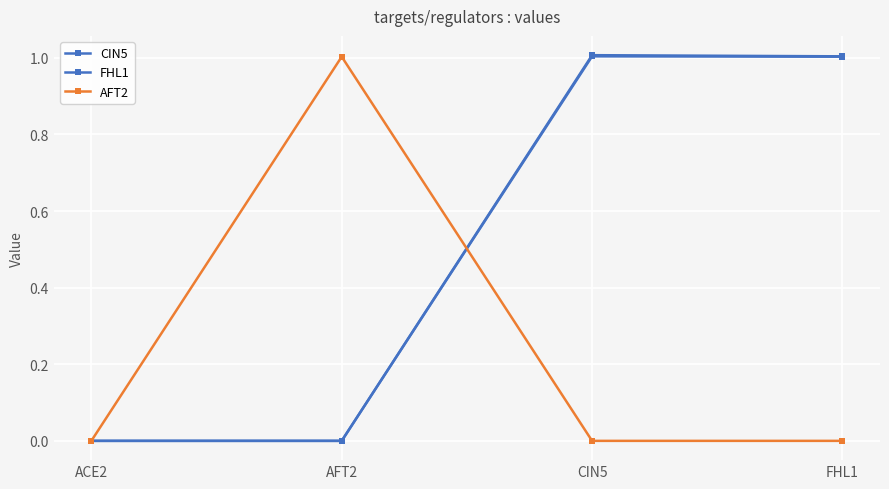

How many lines are shown in the chart?

3